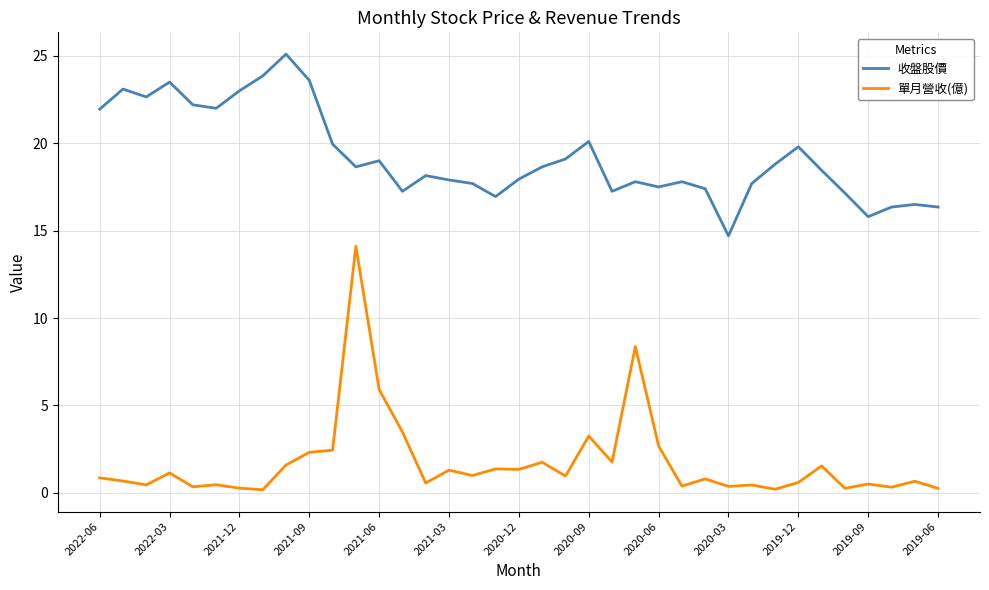

What is the difference between the maximum and minimum values in the 單月營收(億) series?

13.9